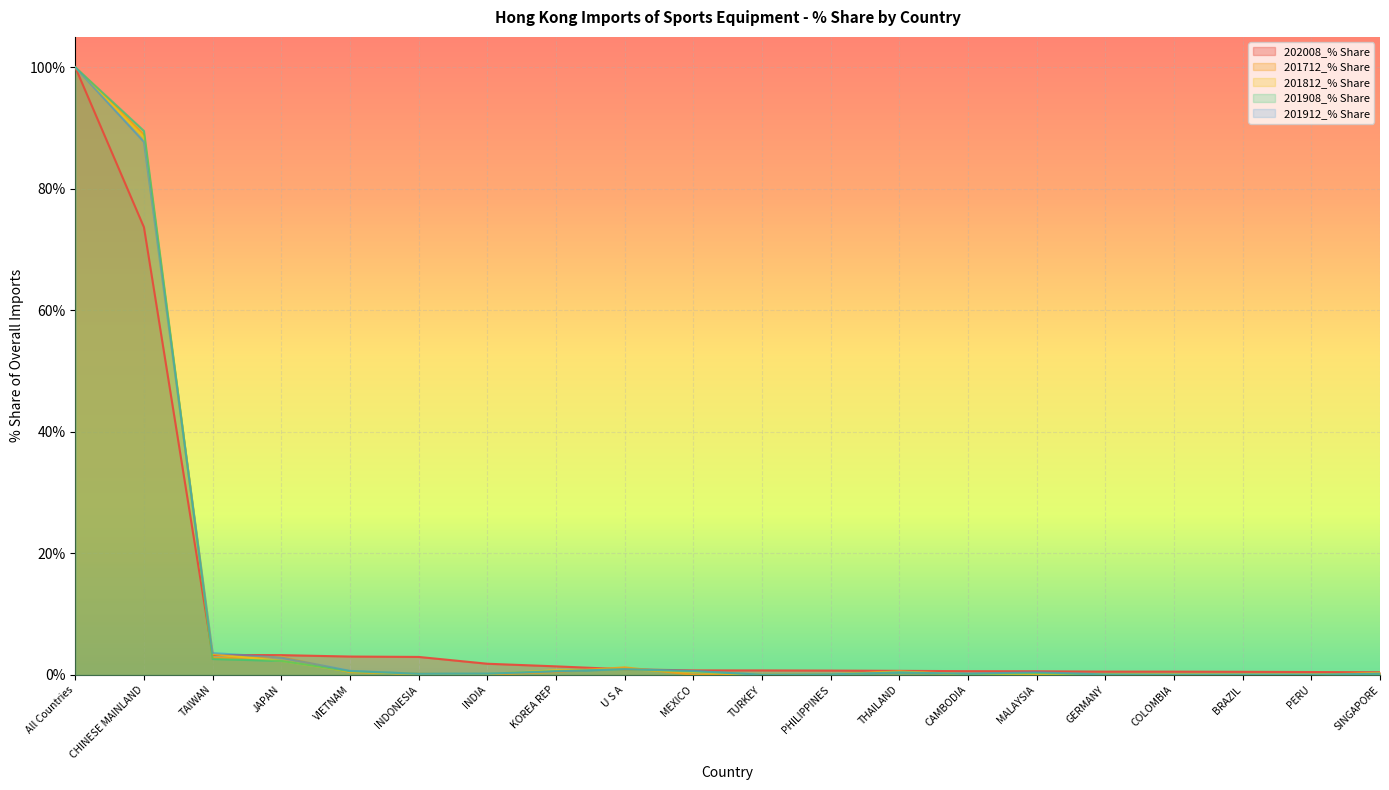

Which series ends up on top after the final intersection of 201908_% Share and 201912_% Share?

201908_% Share